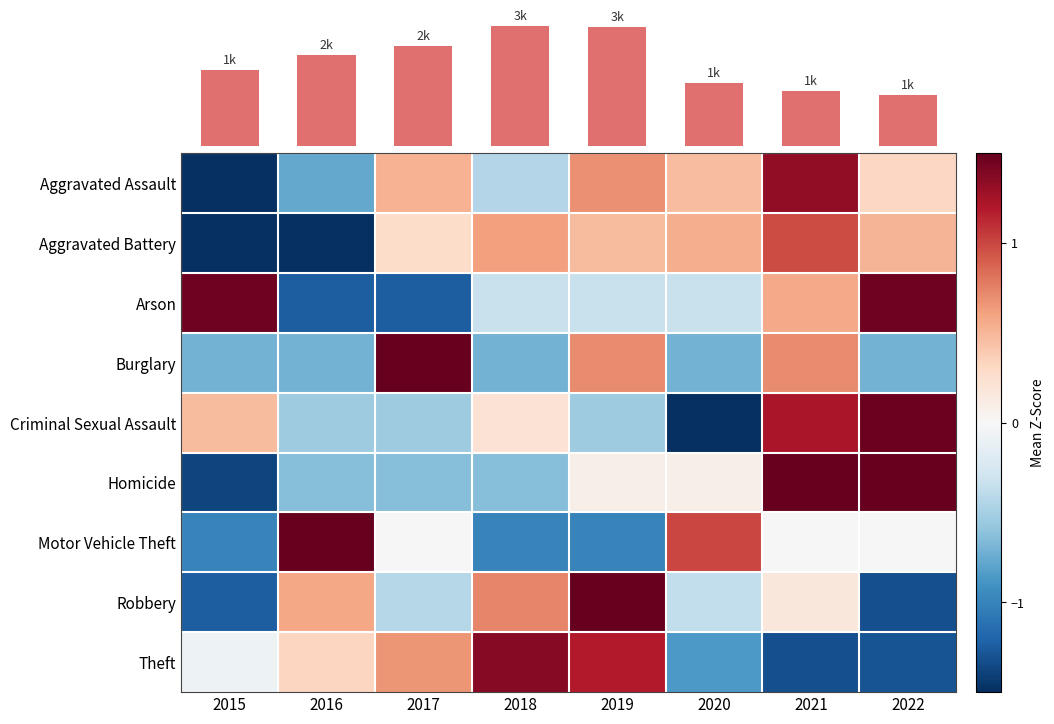

Is it true that Arson equals -0.3 at 2020?

True